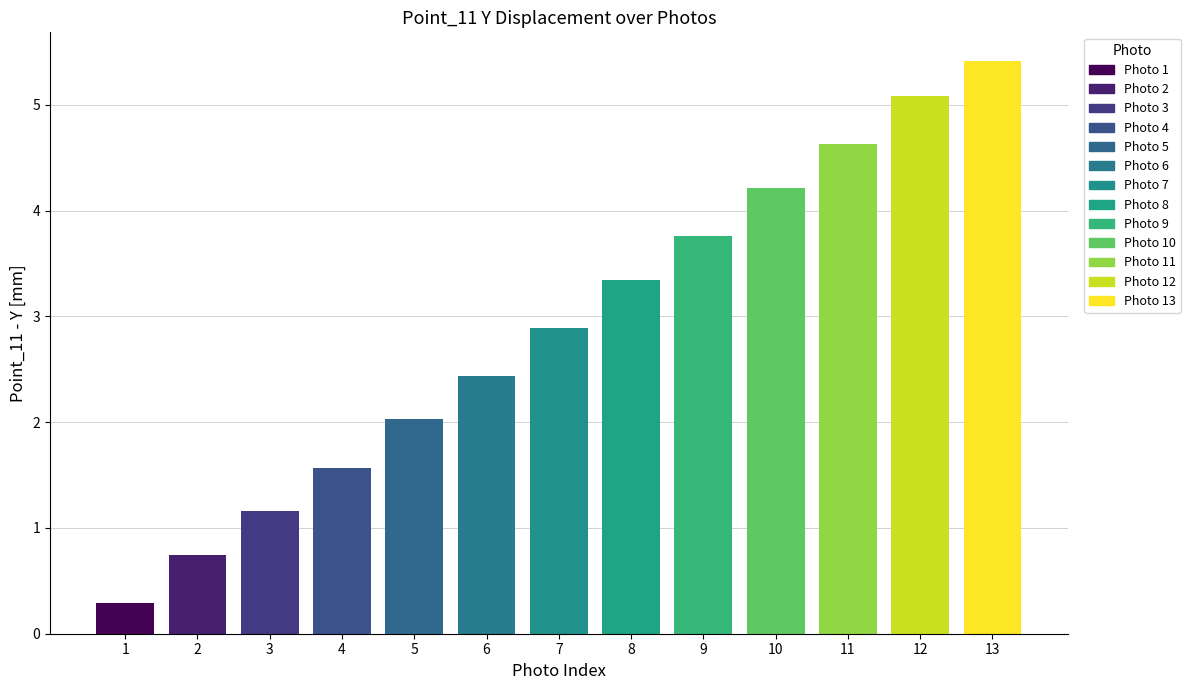

What is the difference between the maximum and second lowest values?

4.7